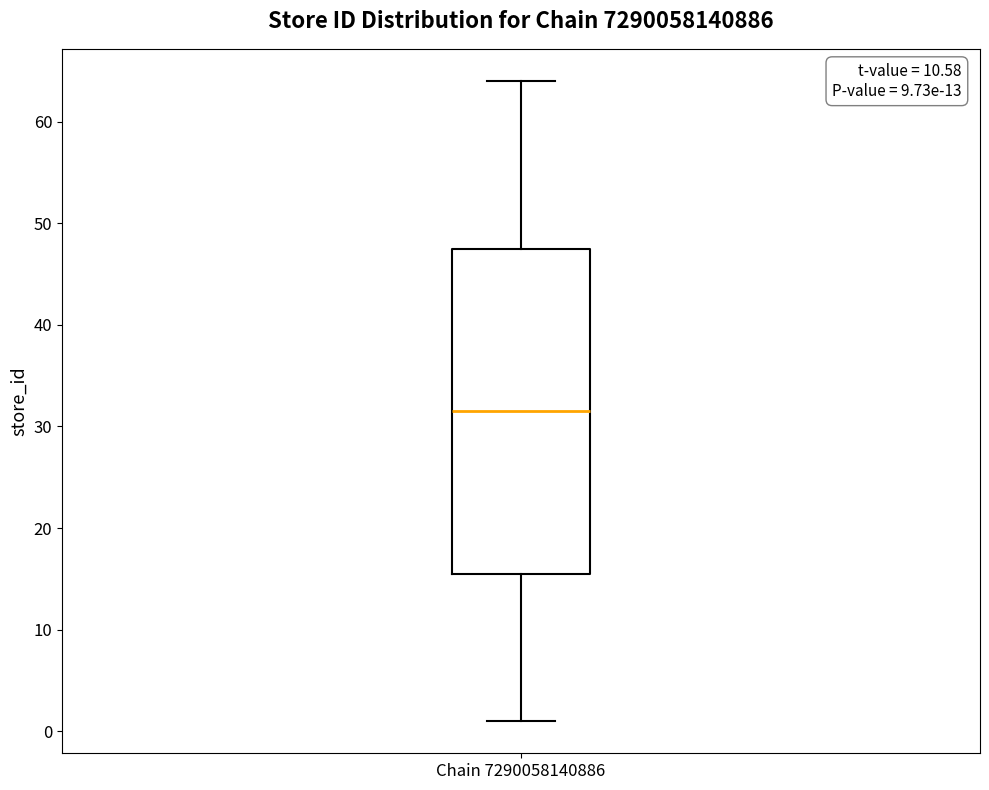

Where does the upper whisker of the box for Chain 7290058140886 end on the y-axis? The values are not printed on the chart, so give them approximately, as read against the axis.

64